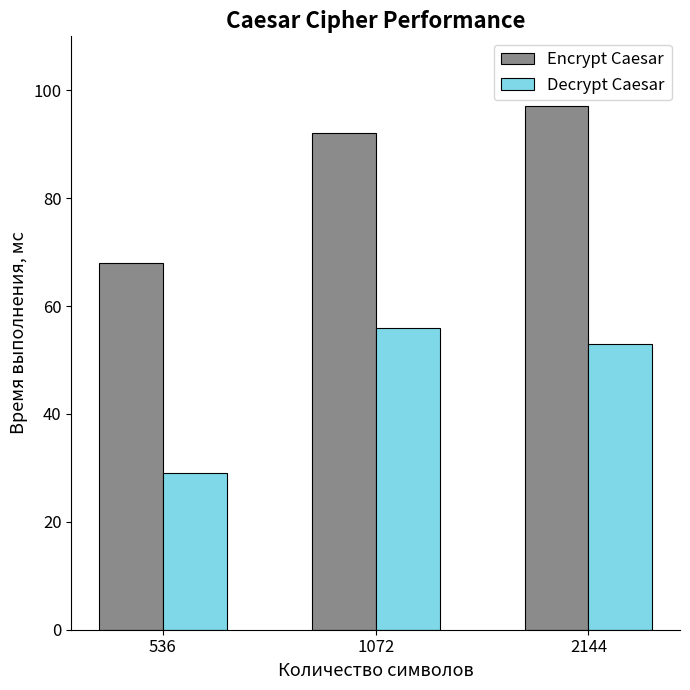

What is the highest value of the Decrypt Caesar series?

56